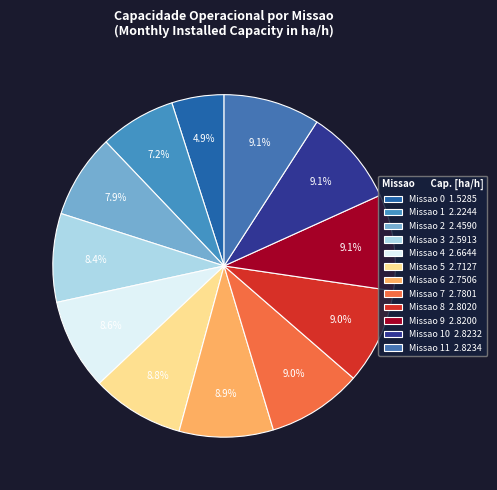

To the nearest percent, what is the difference between the largest and smallest slice percentages?

4%